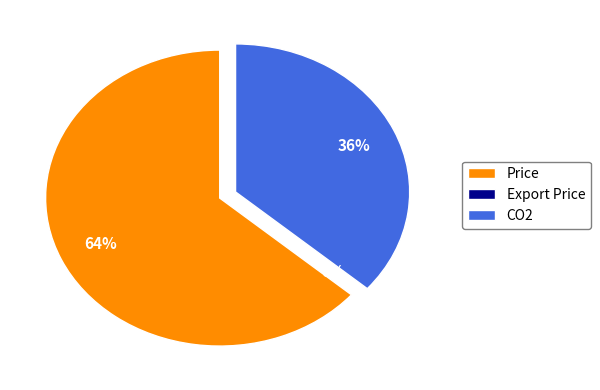

Does Price represent more than half of the total?

Yes